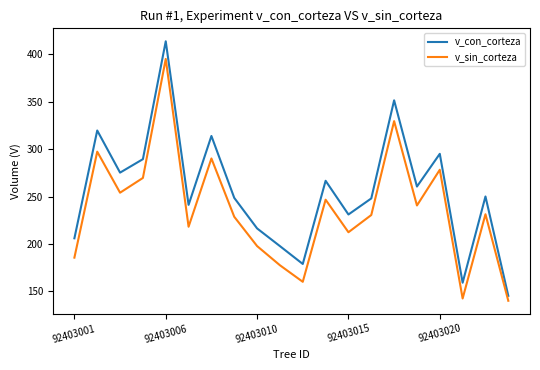

List the series in order of their overall mean, lowest first.

v_sin_corteza, v_con_corteza